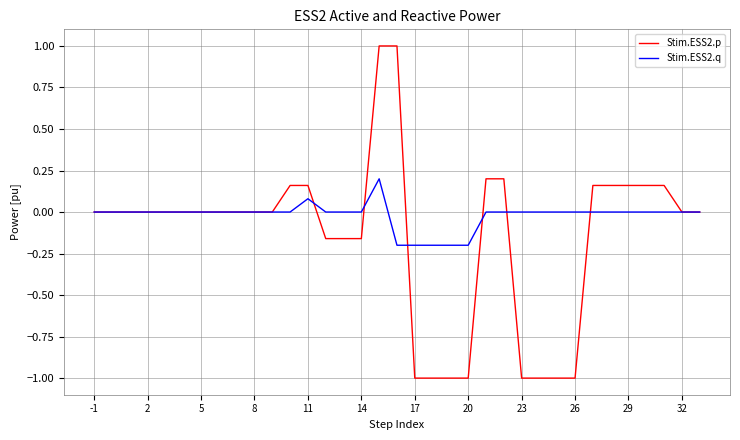

What is the maximum value for Stim.ESS2.p?

1.0